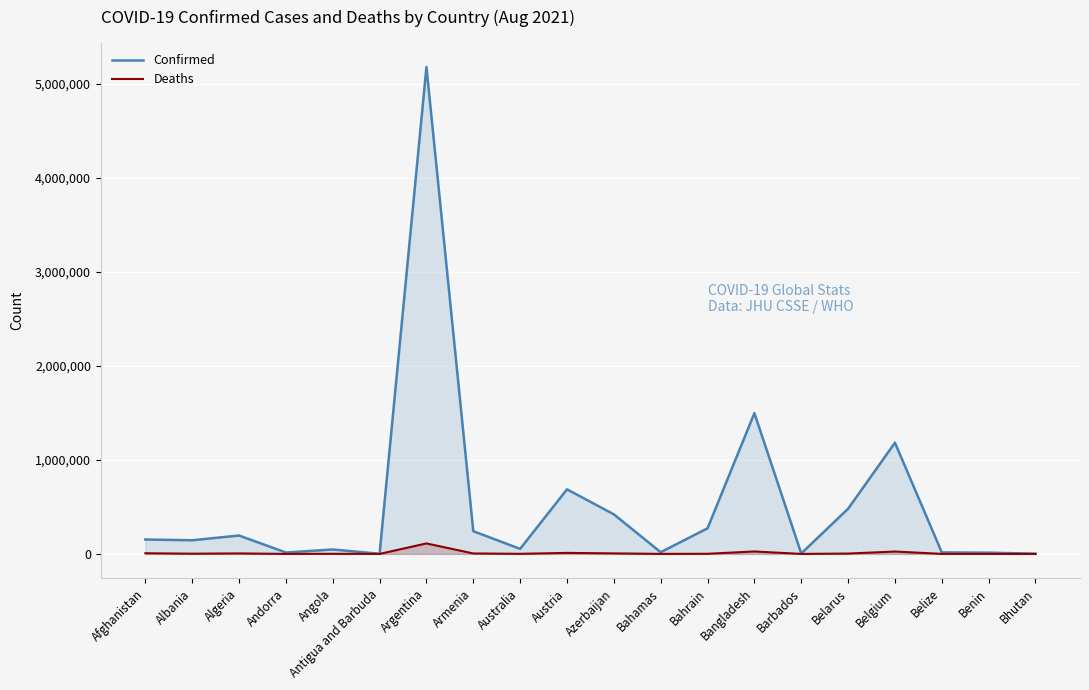

What are all the series names shown in the legend?

Confirmed, Deaths